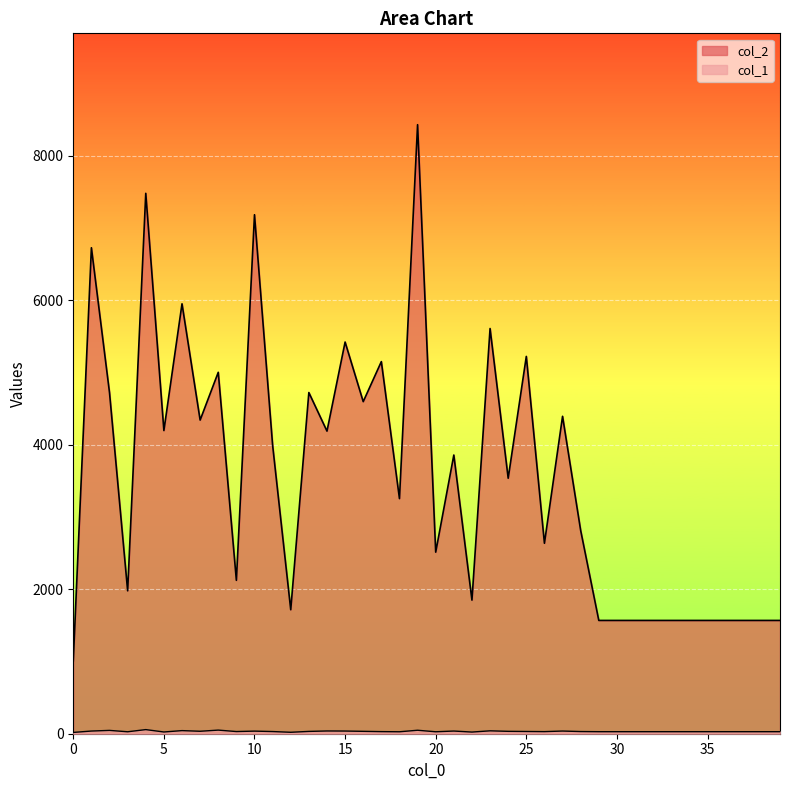

Between 9 and 24, which series saw the biggest shift?

col_2